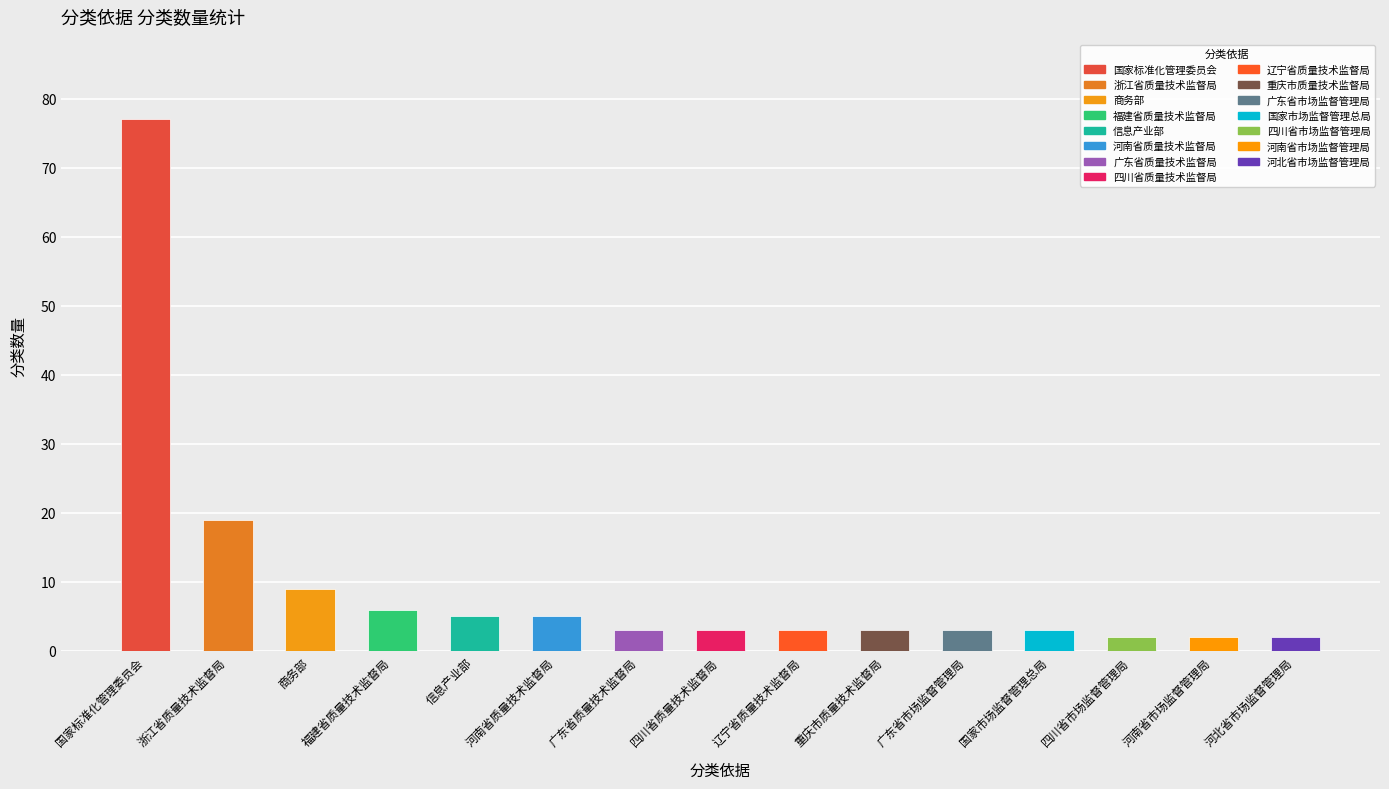

Reading left to right, list all the values displayed in this chart.

77	19	9	6	5	5	3	3	3	3	3	3	2	2	2